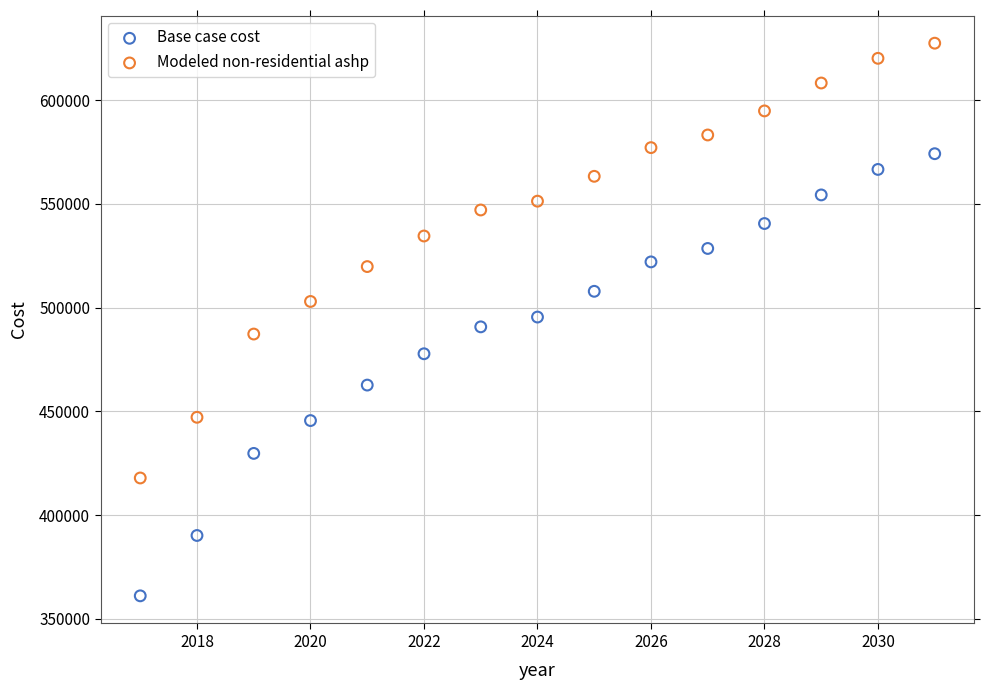

Which series reaches the maximum Y coordinate?

Modeled non-residential ashp